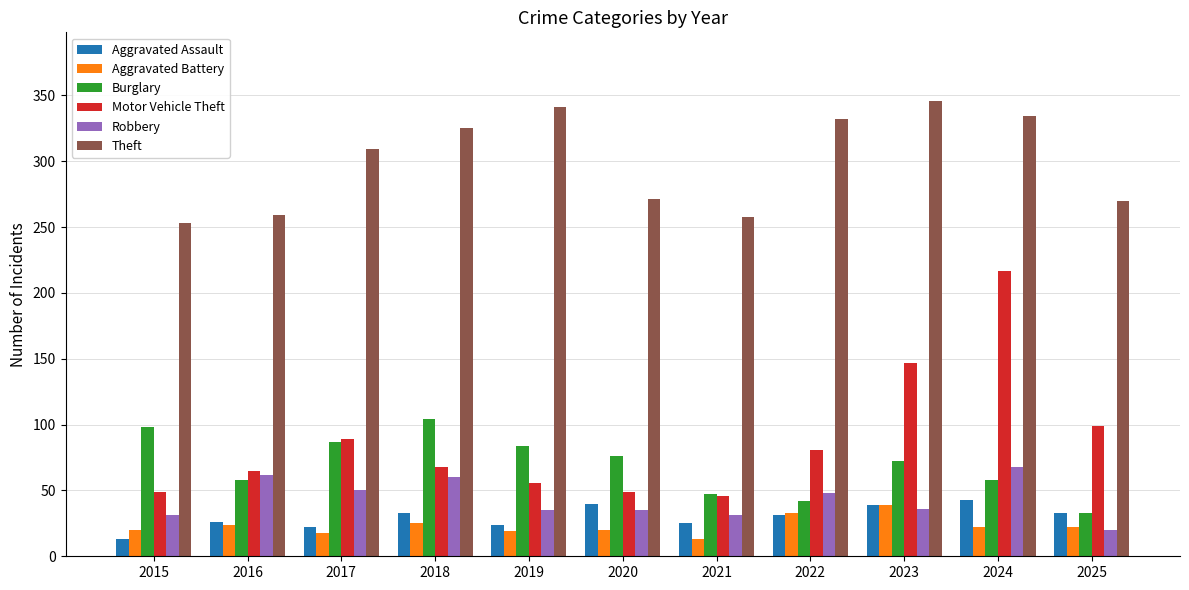

How many series are shown in this chart?

6